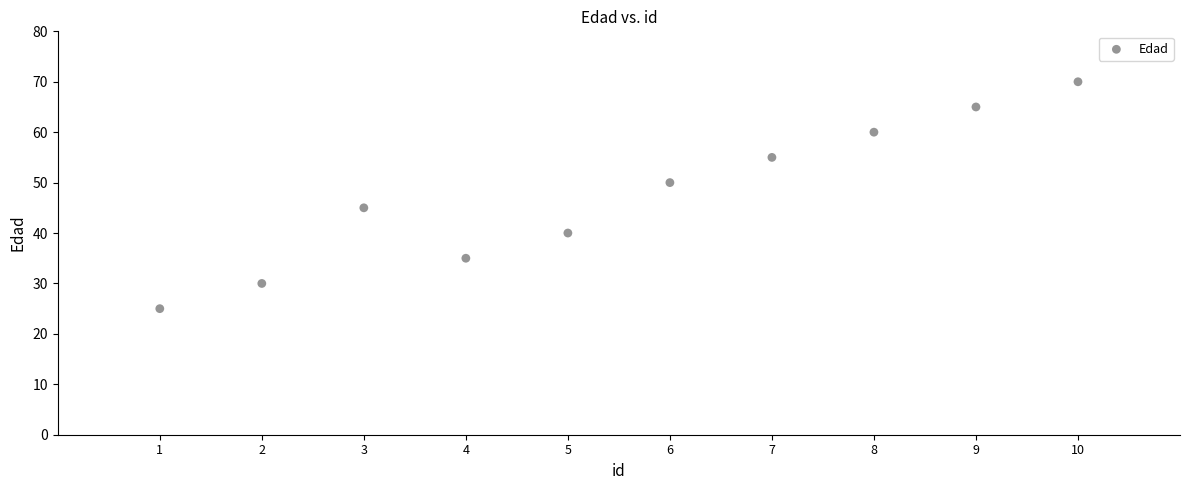

What is the range of X values (max minus min)?

9